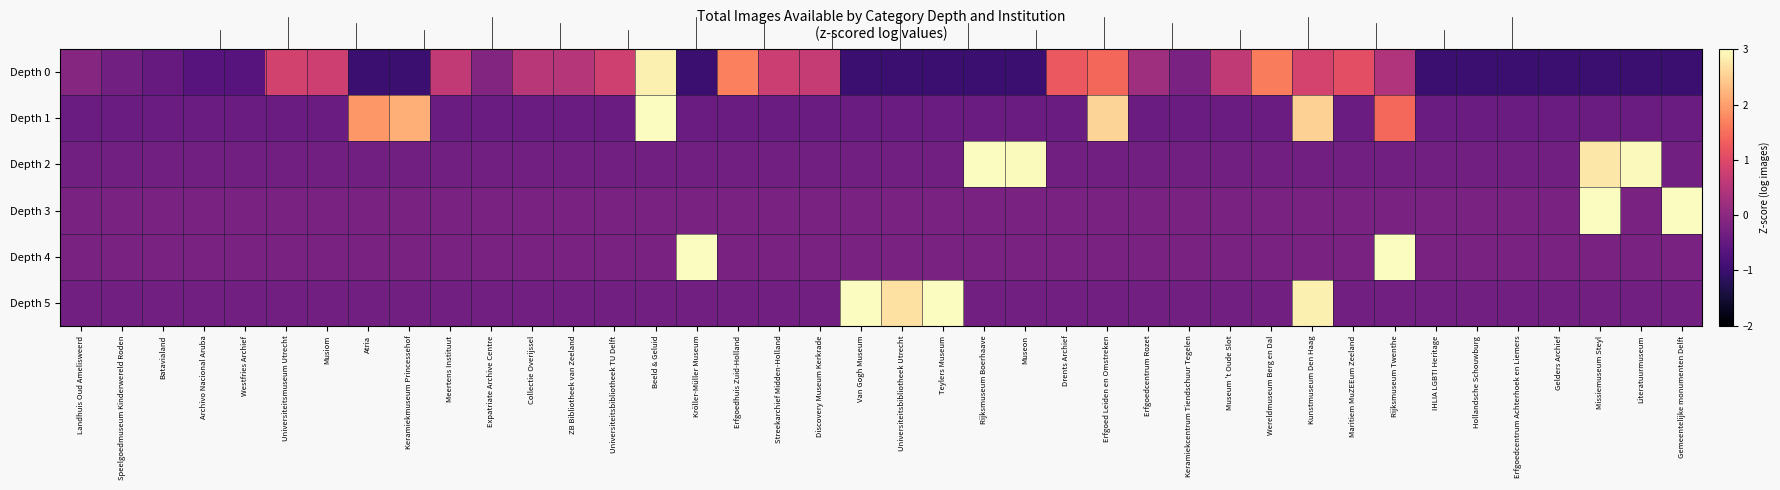

Reading left to right, transcribe all the data shown in this chart.

Depth 0: Landhuis Oud Amelisweerd=-0.1	Speelgoedmuseum Kinderwereld Roden=-0.3	Batavialand=-0.5	Archivo Nacional Aruba=-0.7	Westfries Archief=-0.7	Universiteitsmuseum Utrecht=0.8	Musiom=0.8	Atria=-1.0	Keramiekmuseum Princessehof=-1.0	Meertens Instituut=0.6	Expatriate Archive Centre=-0.1	Collectie Overijssel=0.5	ZB Bibliotheek van Zeeland=0.5	Universiteitsbibliotheek TU Delft=0.8	Beeld & Geluid=2.8	Kröller-Müller Museum=-1.0	Erfgoedhuis Zuid-Holland=1.7	Streekarchief Midden-Holland=0.7	Discovery Museum Kerkrade=0.7	Van Gogh Museum=-1.0	Universiteitsbibliotheek Utrecht=-1.0	Teylers Museum=-1.0	Rijksmuseum Boerhaave=-1.0	Museon=-1.0	Drents Archief=1.2	Erfgoed Leiden en Omstreken=1.4	Erfgoedcentrum Rozet=0.2	Keramiekcentrum Tiendschuur Tegelen=-0.2	Museum 't Oude Slot=0.6	Wereldmuseum Berg en Dal=1.6	Kunstmuseum Den Haag=0.9	Maritiem MuZEEum Zeeland=1.1	Rijksmuseum Twenthe=0.4	IHLIA LGBTI Heritage=-1.0	Hollandsche Schouwburg=-1.0	Erfgoedcentrum Achterhoek en Liemers=-1.0	Gelders Archief=-1.0	Missiemuseum Steyl=-1.0	Literatuurmuseum=-1.0	Gemeentelijke monumenten Delft=-1.0
Depth 1: Landhuis Oud Amelisweerd=-0.4	Speelgoedmuseum Kinderwereld Roden=-0.4	Batavialand=-0.4	Archivo Nacional Aruba=-0.4	Westfries Archief=-0.4	Universiteitsmuseum Utrecht=-0.4	Musiom=-0.4	Atria=1.9	Keramiekmuseum Princessehof=2.2	Meertens Instituut=-0.4	Expatriate Archive Centre=-0.4	Collectie Overijssel=-0.4	ZB Bibliotheek van Zeeland=-0.4	Universiteitsbibliotheek TU Delft=-0.4	Beeld & Geluid=3.3	Kröller-Müller Museum=-0.4	Erfgoedhuis Zuid-Holland=-0.4	Streekarchief Midden-Holland=-0.4	Discovery Museum Kerkrade=-0.4	Van Gogh Museum=-0.4	Universiteitsbibliotheek Utrecht=-0.4	Teylers Museum=-0.4	Rijksmuseum Boerhaave=-0.4	Museon=-0.4	Drents Archief=-0.4	Erfgoed Leiden en Omstreken=2.6	Erfgoedcentrum Rozet=-0.4	Keramiekcentrum Tiendschuur Tegelen=-0.4	Museum 't Oude Slot=-0.4	Wereldmuseum Berg en Dal=-0.4	Kunstmuseum Den Haag=2.5	Maritiem MuZEEum Zeeland=-0.4	Rijksmuseum Twenthe=1.4	IHLIA LGBTI Heritage=-0.4	Hollandsche Schouwburg=-0.4	Erfgoedcentrum Achterhoek en Liemers=-0.4	Gelders Archief=-0.4	Missiemuseum Steyl=-0.4	Literatuurmuseum=-0.4	Gemeentelijke monumenten Delft=-0.4
Depth 2: Landhuis Oud Amelisweerd=-0.3	Speelgoedmuseum Kinderwereld Roden=-0.3	Batavialand=-0.3	Archivo Nacional Aruba=-0.3	Westfries Archief=-0.3	Universiteitsmuseum Utrecht=-0.3	Musiom=-0.3	Atria=-0.3	Keramiekmuseum Princessehof=-0.3	Meertens Instituut=-0.3	Expatriate Archive Centre=-0.3	Collectie Overijssel=-0.3	ZB Bibliotheek van Zeeland=-0.3	Universiteitsbibliotheek TU Delft=-0.3	Beeld & Geluid=-0.3	Kröller-Müller Museum=-0.3	Erfgoedhuis Zuid-Holland=-0.3	Streekarchief Midden-Holland=-0.3	Discovery Museum Kerkrade=-0.3	Van Gogh Museum=-0.3	Universiteitsbibliotheek Utrecht=-0.3	Teylers Museum=-0.3	Rijksmuseum Boerhaave=3.3	Museon=3.0	Drents Archief=-0.3	Erfgoed Leiden en Omstreken=-0.3	Erfgoedcentrum Rozet=-0.3	Keramiekcentrum Tiendschuur Tegelen=-0.3	Museum 't Oude Slot=-0.3	Wereldmuseum Berg en Dal=-0.3	Kunstmuseum Den Haag=-0.3	Maritiem MuZEEum Zeeland=-0.3	Rijksmuseum Twenthe=-0.3	IHLIA LGBTI Heritage=-0.3	Hollandsche Schouwburg=-0.3	Erfgoedcentrum Achterhoek en Liemers=-0.3	Gelders Archief=-0.3	Missiemuseum Steyl=2.8	Literatuurmuseum=3.0	Gemeentelijke monumenten Delft=-0.3
Depth 3: Landhuis Oud Amelisweerd=-0.2	Speelgoedmuseum Kinderwereld Roden=-0.2	Batavialand=-0.2	Archivo Nacional Aruba=-0.2	Westfries Archief=-0.2	Universiteitsmuseum Utrecht=-0.2	Musiom=-0.2	Atria=-0.2	Keramiekmuseum Princessehof=-0.2	Meertens Instituut=-0.2	Expatriate Archive Centre=-0.2	Collectie Overijssel=-0.2	ZB Bibliotheek van Zeeland=-0.2	Universiteitsbibliotheek TU Delft=-0.2	Beeld & Geluid=-0.2	Kröller-Müller Museum=-0.2	Erfgoedhuis Zuid-Holland=-0.2	Streekarchief Midden-Holland=-0.2	Discovery Museum Kerkrade=-0.2	Van Gogh Museum=-0.2	Universiteitsbibliotheek Utrecht=-0.2	Teylers Museum=-0.2	Rijksmuseum Boerhaave=-0.2	Museon=-0.2	Drents Archief=-0.2	Erfgoed Leiden en Omstreken=-0.2	Erfgoedcentrum Rozet=-0.2	Keramiekcentrum Tiendschuur Tegelen=-0.2	Museum 't Oude Slot=-0.2	Wereldmuseum Berg en Dal=-0.2	Kunstmuseum Den Haag=-0.2	Maritiem MuZEEum Zeeland=-0.2	Rijksmuseum Twenthe=-0.2	IHLIA LGBTI Heritage=-0.2	Hollandsche Schouwburg=-0.2	Erfgoedcentrum Achterhoek en Liemers=-0.2	Gelders Archief=-0.2	Missiemuseum Steyl=3.5	Literatuurmuseum=-0.2	Gemeentelijke monumenten Delft=5.1
Depth 4: Landhuis Oud Amelisweerd=-0.2	Speelgoedmuseum Kinderwereld Roden=-0.2	Batavialand=-0.2	Archivo Nacional Aruba=-0.2	Westfries Archief=-0.2	Universiteitsmuseum Utrecht=-0.2	Musiom=-0.2	Atria=-0.2	Keramiekmuseum Princessehof=-0.2	Meertens Instituut=-0.2	Expatriate Archive Centre=-0.2	Collectie Overijssel=-0.2	ZB Bibliotheek van Zeeland=-0.2	Universiteitsbibliotheek TU Delft=-0.2	Beeld & Geluid=-0.2	Kröller-Müller Museum=4.5	Erfgoedhuis Zuid-Holland=-0.2	Streekarchief Midden-Holland=-0.2	Discovery Museum Kerkrade=-0.2	Van Gogh Museum=-0.2	Universiteitsbibliotheek Utrecht=-0.2	Teylers Museum=-0.2	Rijksmuseum Boerhaave=-0.2	Museon=-0.2	Drents Archief=-0.2	Erfgoed Leiden en Omstreken=-0.2	Erfgoedcentrum Rozet=-0.2	Keramiekcentrum Tiendschuur Tegelen=-0.2	Museum 't Oude Slot=-0.2	Wereldmuseum Berg en Dal=-0.2	Kunstmuseum Den Haag=-0.2	Maritiem MuZEEum Zeeland=-0.2	Rijksmuseum Twenthe=4.2	IHLIA LGBTI Heritage=-0.2	Hollandsche Schouwburg=-0.2	Erfgoedcentrum Achterhoek en Liemers=-0.2	Gelders Archief=-0.2	Missiemuseum Steyl=-0.2	Literatuurmuseum=-0.2	Gemeentelijke monumenten Delft=-0.2
Depth 5: Landhuis Oud Amelisweerd=-0.3	Speelgoedmuseum Kinderwereld Roden=-0.3	Batavialand=-0.3	Archivo Nacional Aruba=-0.3	Westfries Archief=-0.3	Universiteitsmuseum Utrecht=-0.3	Musiom=-0.3	Atria=-0.3	Keramiekmuseum Princessehof=-0.3	Meertens Instituut=-0.3	Expatriate Archive Centre=-0.3	Collectie Overijssel=-0.3	ZB Bibliotheek van Zeeland=-0.3	Universiteitsbibliotheek TU Delft=-0.3	Beeld & Geluid=-0.3	Kröller-Müller Museum=-0.3	Erfgoedhuis Zuid-Holland=-0.3	Streekarchief Midden-Holland=-0.3	Discovery Museum Kerkrade=-0.3	Van Gogh Museum=3.3	Universiteitsbibliotheek Utrecht=2.7	Teylers Museum=3.1	Rijksmuseum Boerhaave=-0.3	Museon=-0.3	Drents Archief=-0.3	Erfgoed Leiden en Omstreken=-0.3	Erfgoedcentrum Rozet=-0.3	Keramiekcentrum Tiendschuur Tegelen=-0.3	Museum 't Oude Slot=-0.3	Wereldmuseum Berg en Dal=-0.3	Kunstmuseum Den Haag=2.9	Maritiem MuZEEum Zeeland=-0.3	Rijksmuseum Twenthe=-0.3	IHLIA LGBTI Heritage=-0.3	Hollandsche Schouwburg=-0.3	Erfgoedcentrum Achterhoek en Liemers=-0.3	Gelders Archief=-0.3	Missiemuseum Steyl=-0.3	Literatuurmuseum=-0.3	Gemeentelijke monumenten Delft=-0.3